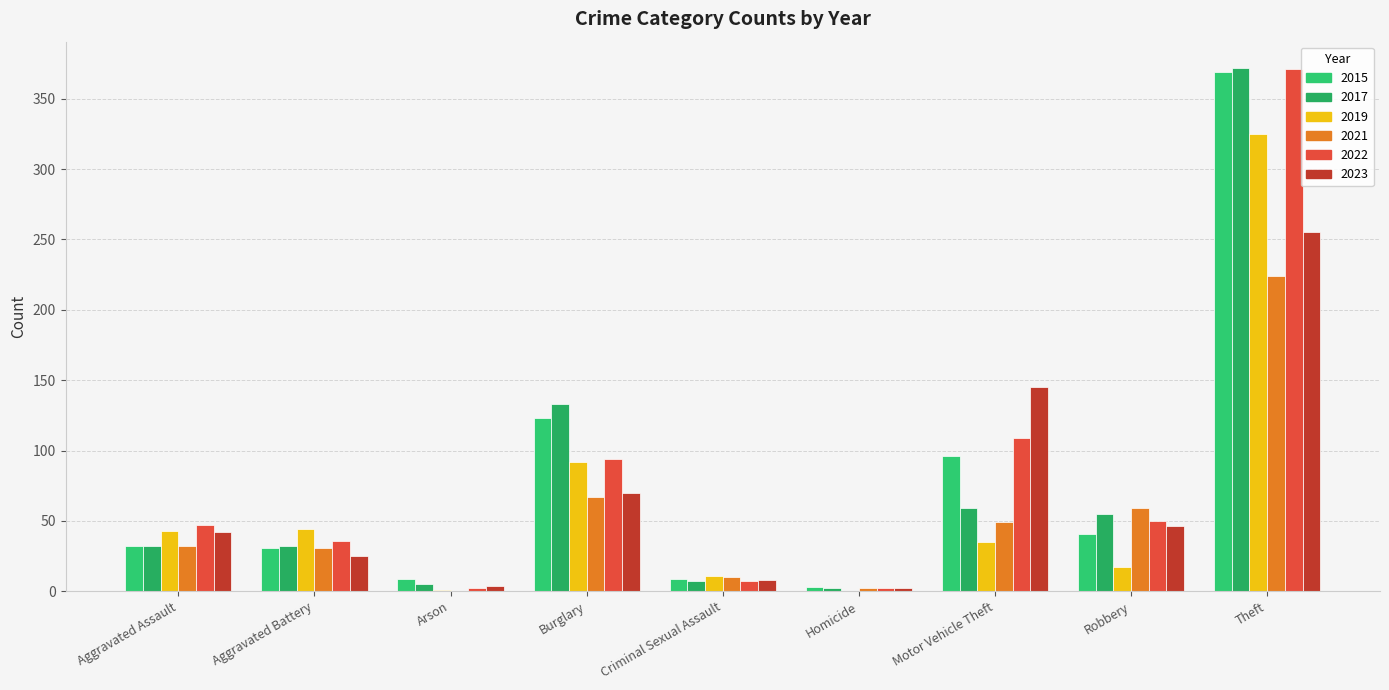

Are the bars grouped side by side (vs. stacked)?

Yes